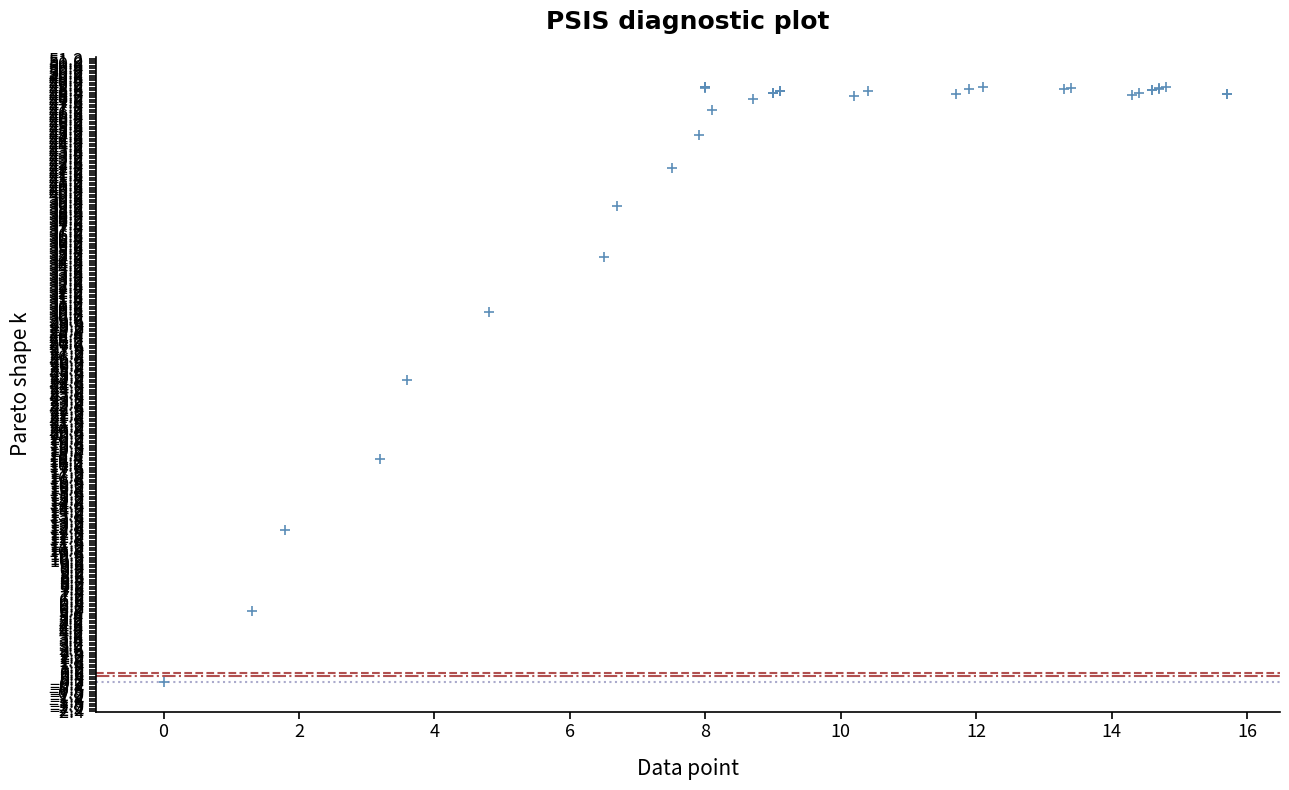

What Y value in the scatter plot is closest to 24?

24.8